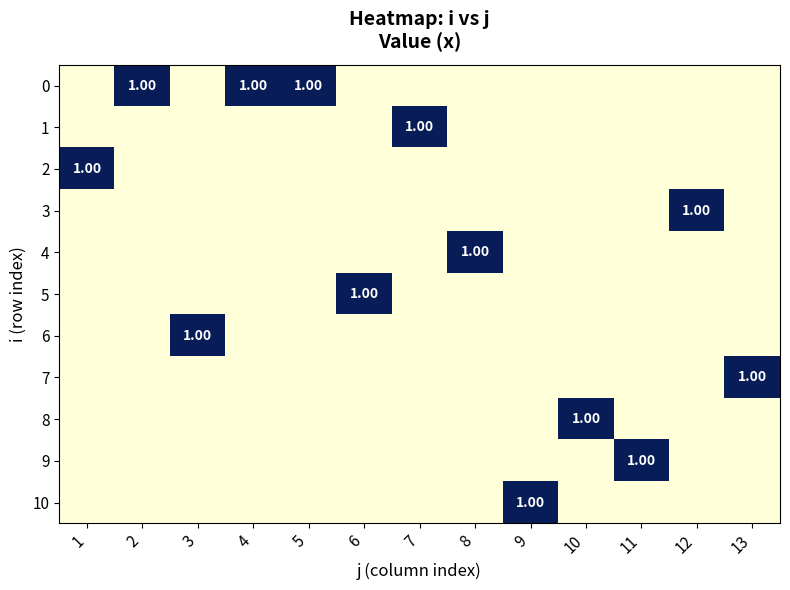

Is it true that 1 equals 0 at 12?

True